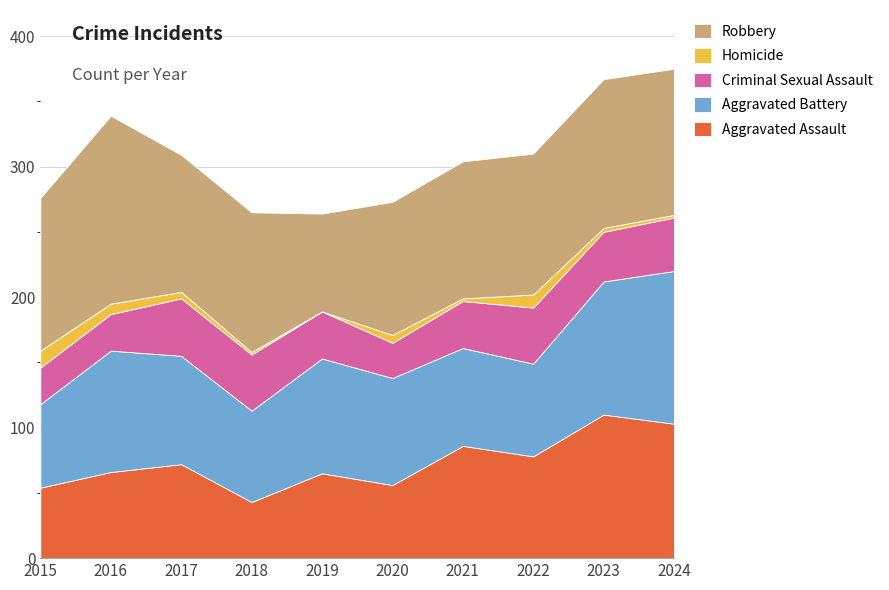

Reading right to left, extract all data points from this chart.

Aggravated Assault: 2024=103	2023=110	2022=78	2021=86	2020=56	2019=65	2018=43	2017=72	2016=66	2015=54
Aggravated Battery: 2024=117	2023=102	2022=71	2021=75	2020=82	2019=88	2018=70	2017=83	2016=93	2015=64
Criminal Sexual Assault: 2024=41	2023=38	2022=43	2021=36	2020=27	2019=36	2018=43	2017=44	2016=28	2015=28
Homicide: 2024=2	2023=3	2022=10	2021=2	2020=6	2019=0	2018=2	2017=5	2016=8	2015=13
Robbery: 2024=112	2023=114	2022=108	2021=105	2020=102	2019=75	2018=107	2017=105	2016=144	2015=117